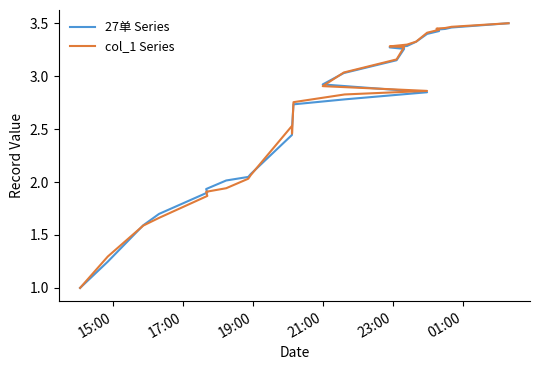

How many lines are shown in the chart?

2